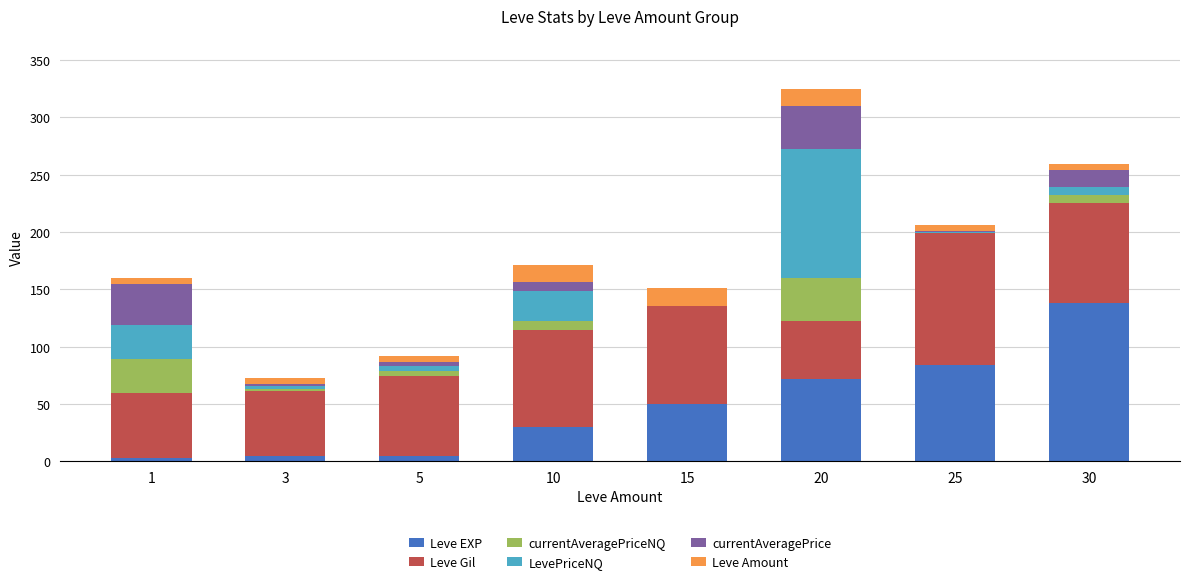

Are the bars grouped side by side (vs. stacked)?

No